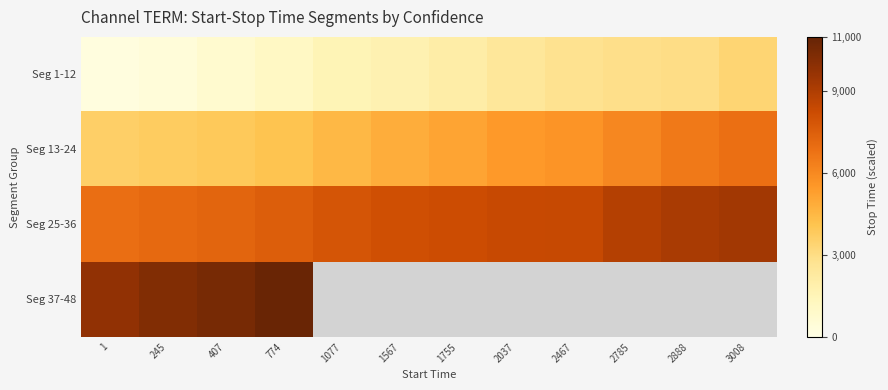

What is the total value across all series at 245?

21525